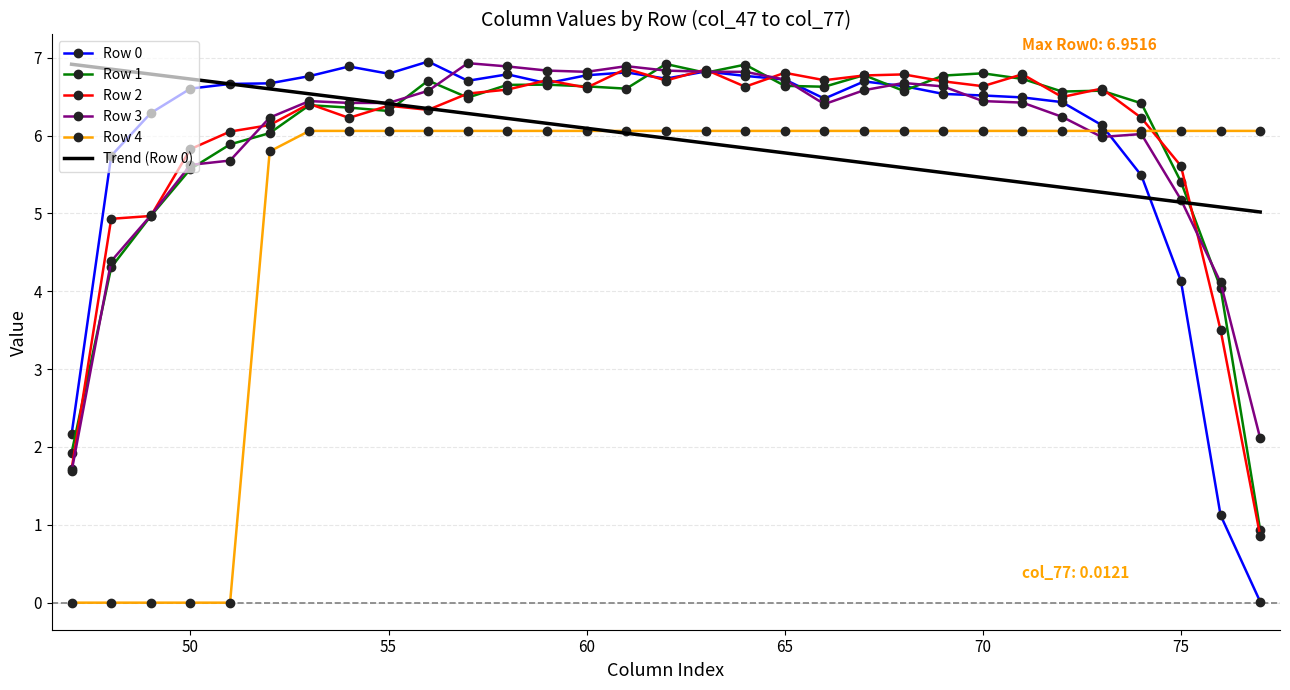

True or false: Row 1 has a value of 6.6 at 66.

True